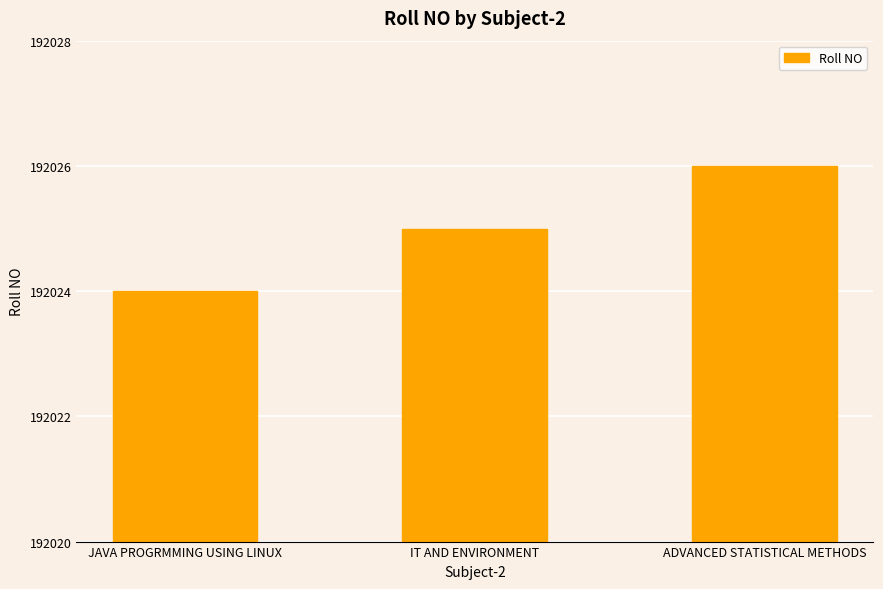

What position from the right is JAVA PROGRMMING USING LINUX?

3